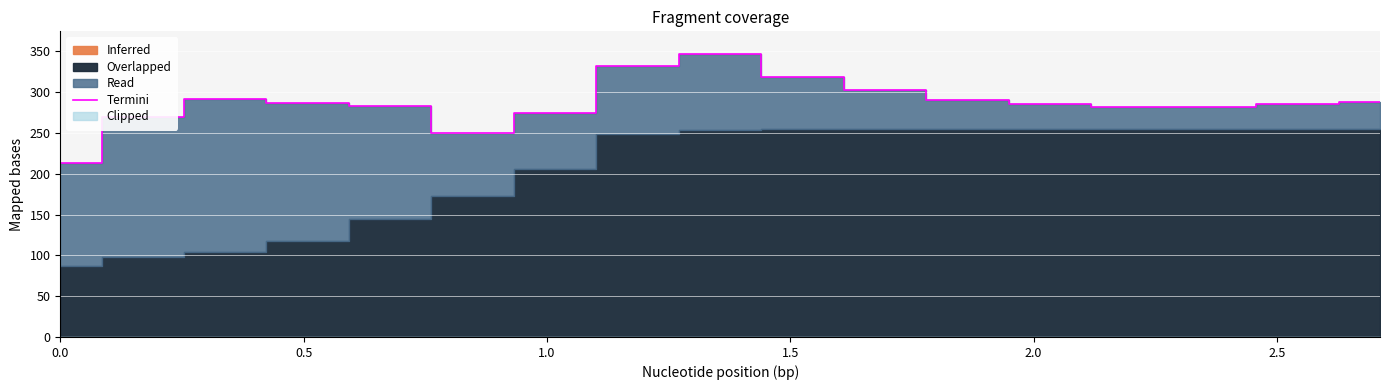

What is the lowest value of the Termini series?

213.7